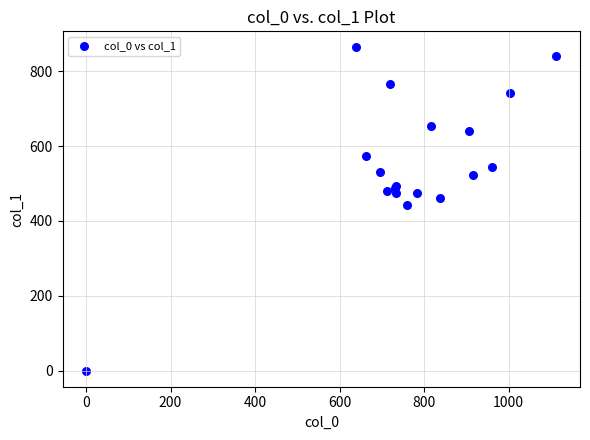

What Y value in the scatter plot is closest to 432?

442.1